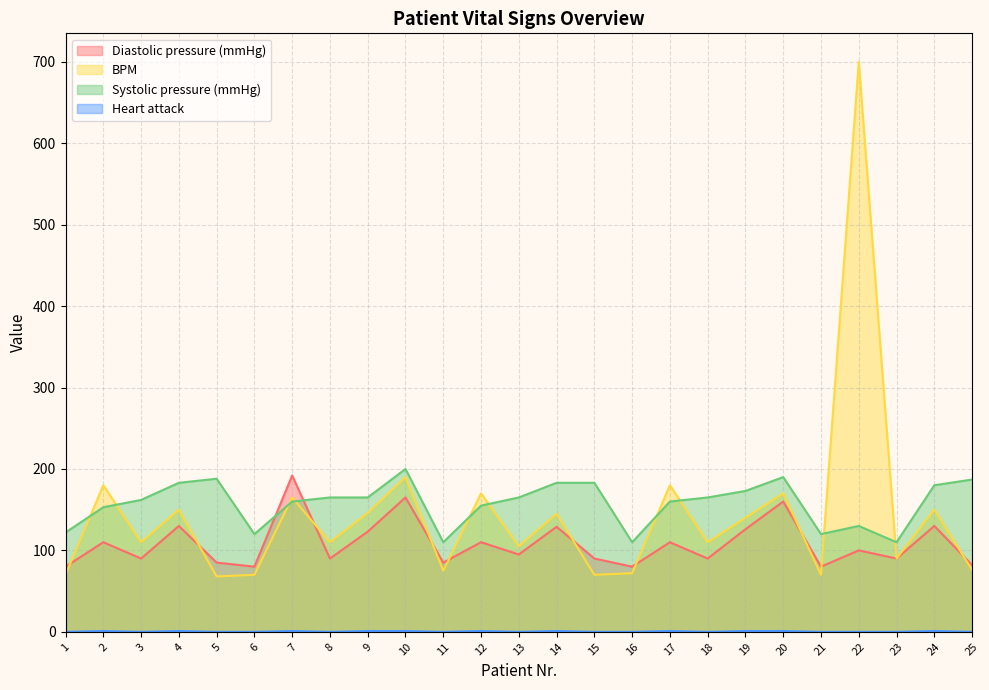

Where do Systolic pressure (mmHg) and Diastolic pressure (mmHg) first cross each other?

6 and 7